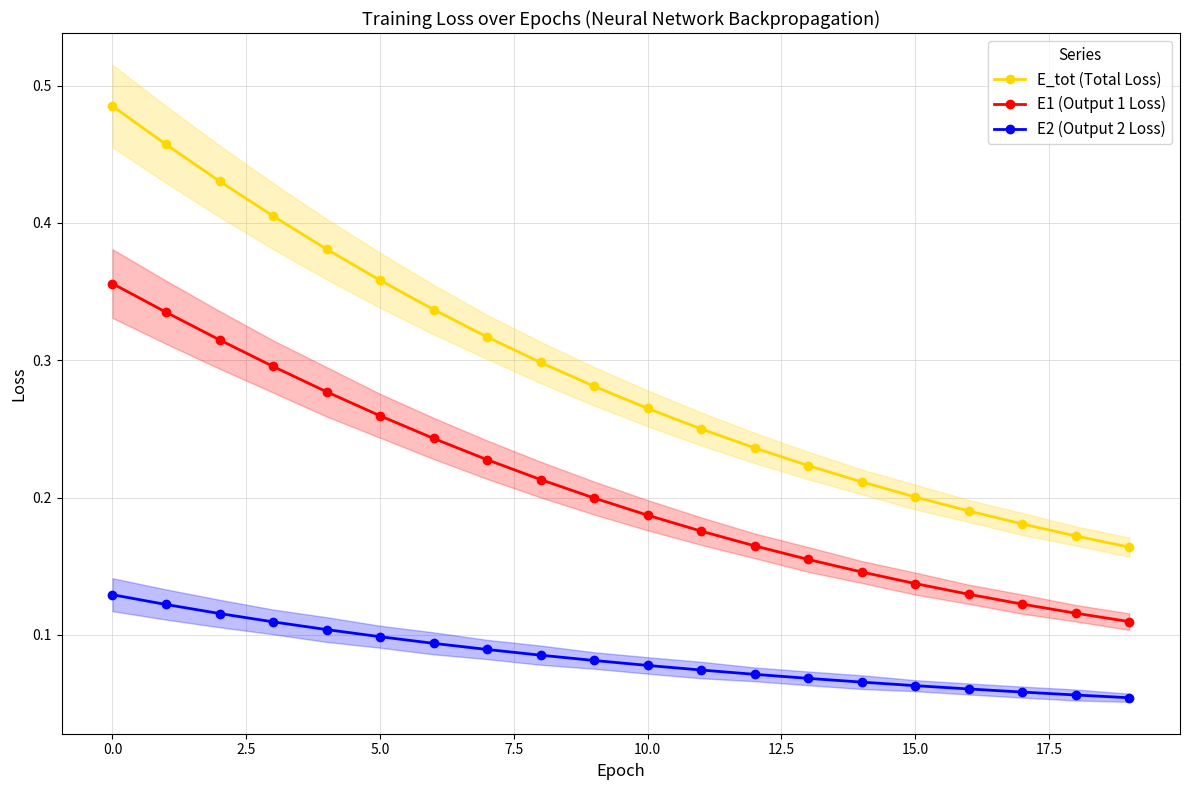

True or false: E1 (Output 1 Loss) and E2 (Output 2 Loss) cross at least once.

False